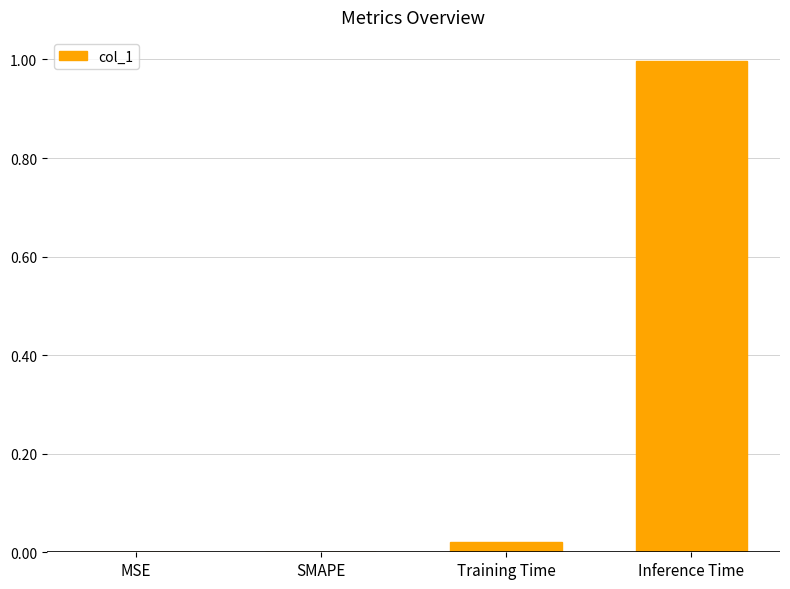

Is it true that the value at Inference Time is 1.0?

True